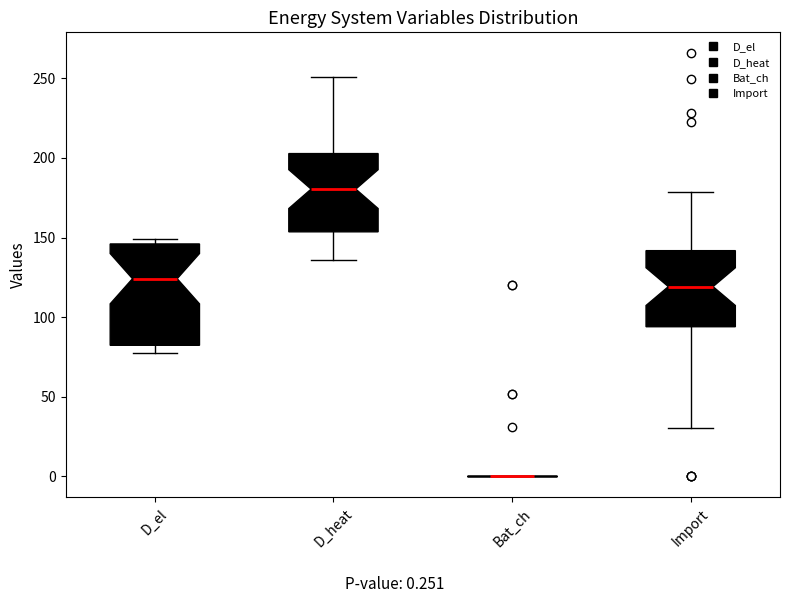

Reading left to right, read every box against the y-axis: the position of its median line, the range the box covers, and the ends of its whiskers. The values are not printed on the chart, so give them approximately, as read against the axis.

D_el: median 125, box 80 to 145, whiskers 80 (just below the box's lower edge) to 150
D_heat: median 180, box 155 to 205, whiskers 135 to 250
Bat_ch: box collapsed to a line at 0, whiskers 0 to 0
Import: median 120, box 95 to 140, whiskers 30 to 180